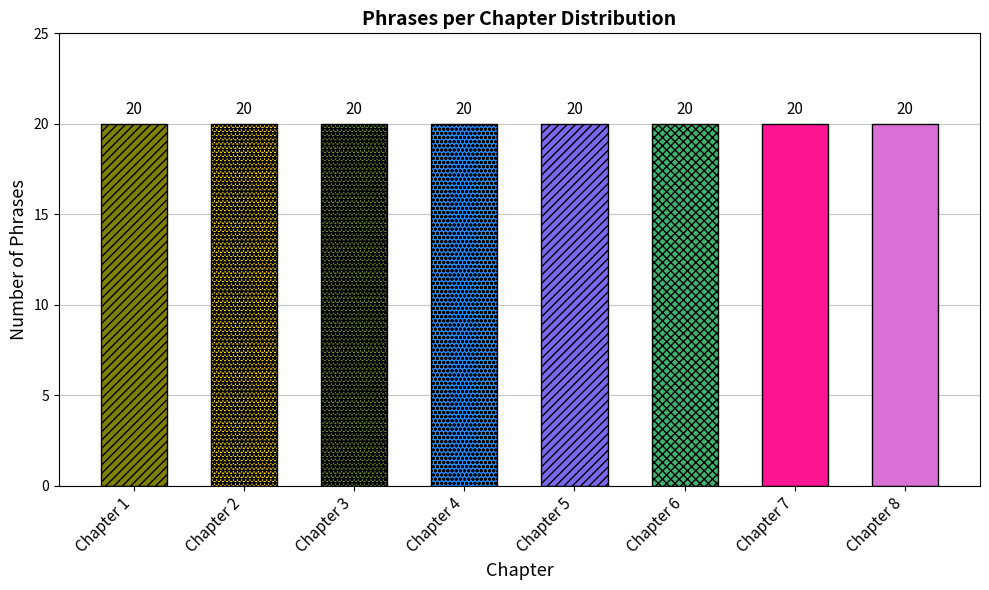

List the labels in order of value, largest first.

Chapter 1, Chapter 2, Chapter 3, Chapter 4, Chapter 5, Chapter 6, Chapter 8, Chapter 7